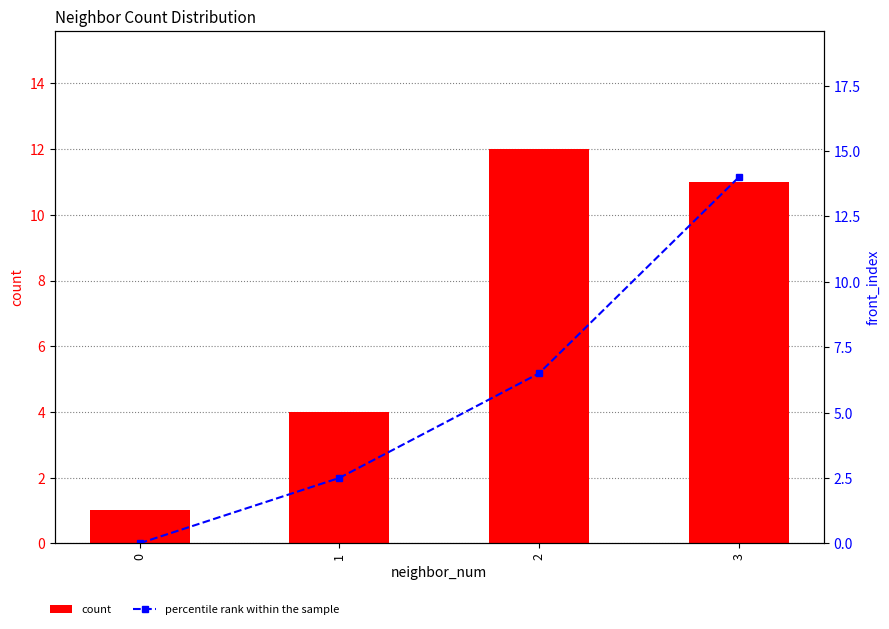

How many values in percentile rank within the sample are above zero?

3